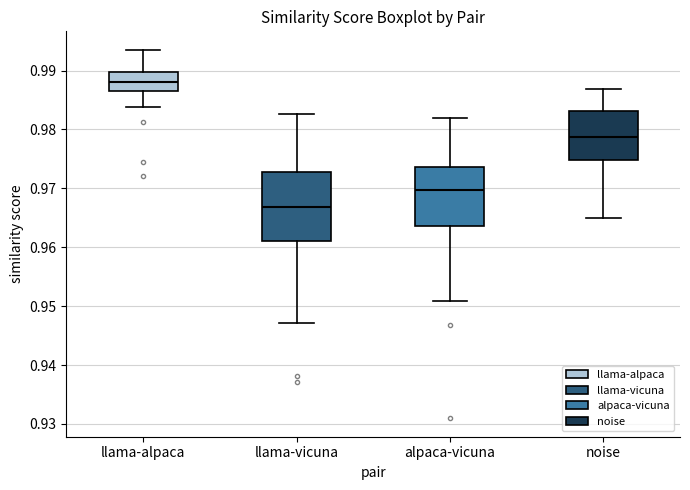

Where does the upper whisker of the box for alpaca-vicuna end on the y-axis? The values are not printed on the chart, so give them approximately, as read against the axis.

0.982